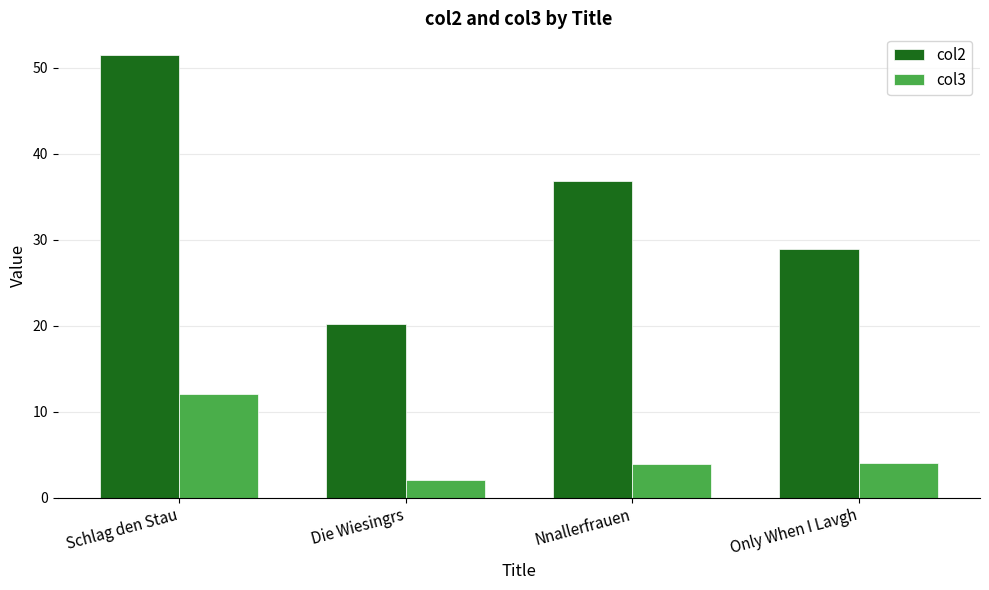

How many data points in col2 are less than 36?

2